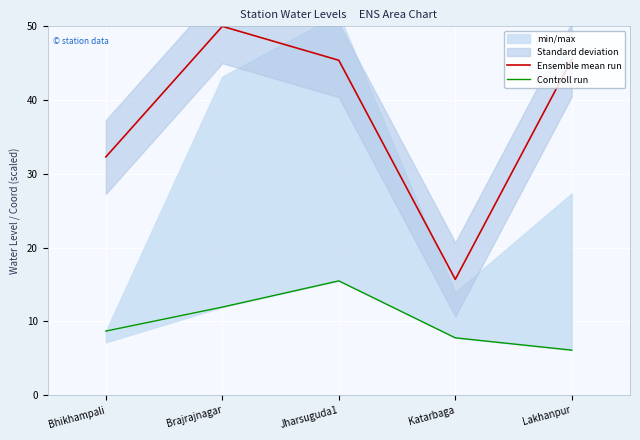

Which series has the largest range (max minus min)?

Ensemble mean run